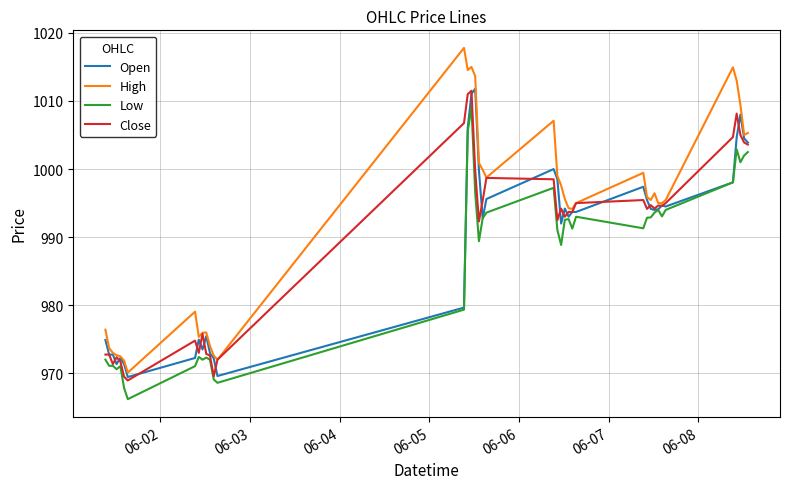

Which series has the widest spread of values?

High